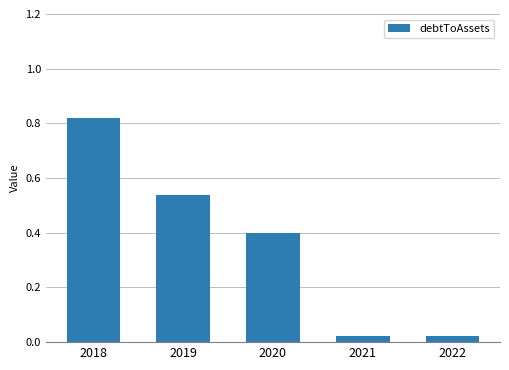

Is it true that the value at 2019 is 0.8?

False